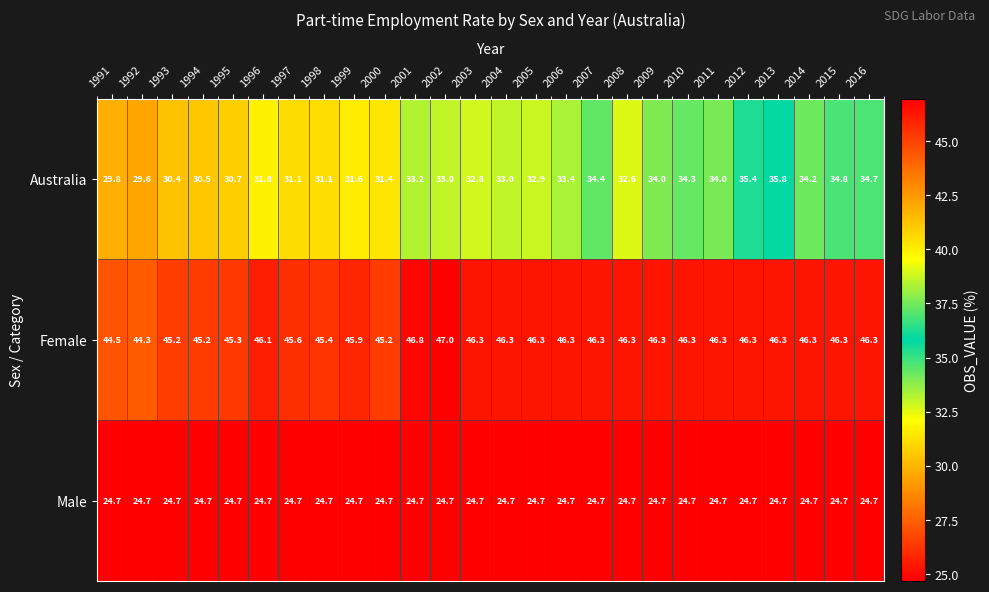

What is the total value across all series at 2000?

101.3